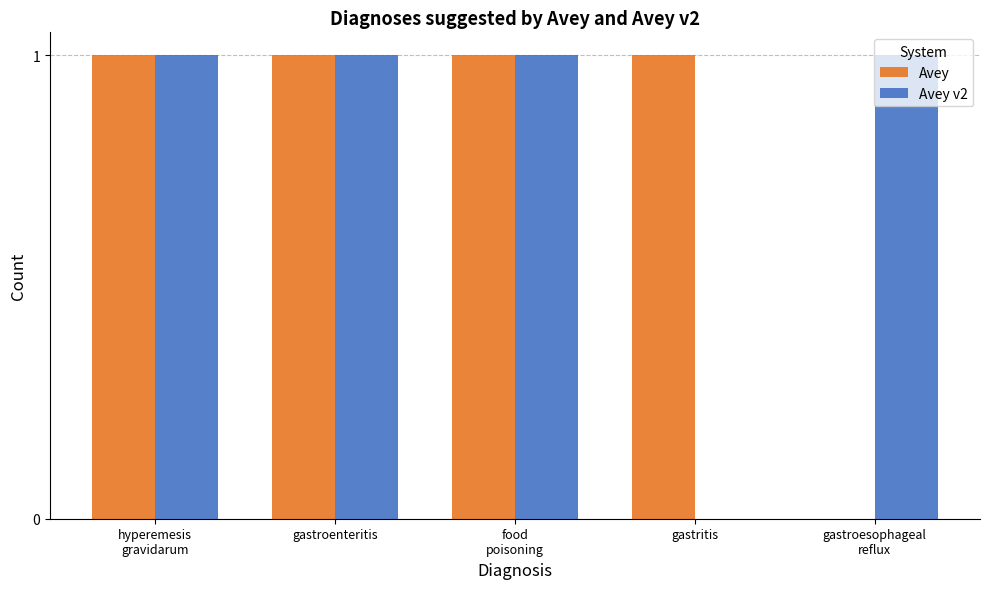

How many Avey v2 values are between 1 and 2?

4